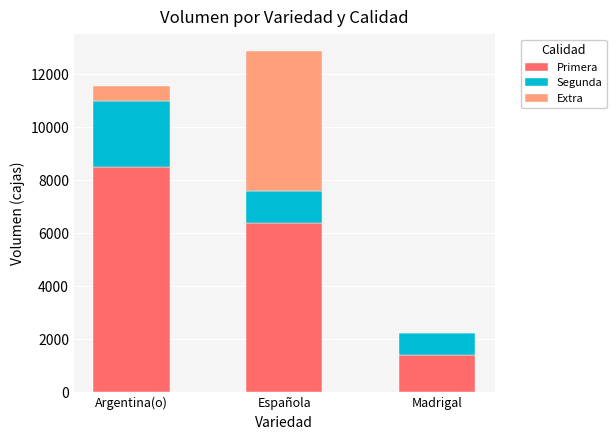

True or false: Primera has a value of 4745 at Argentina(o).

False